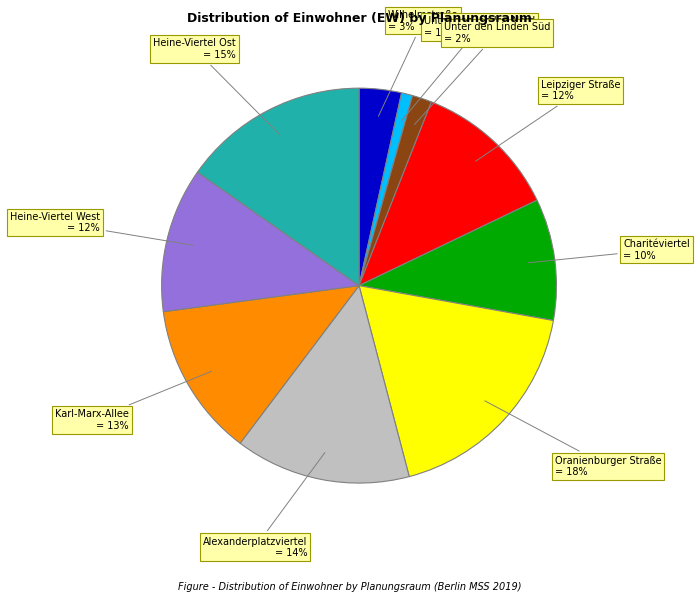

Does any single category account for the majority?

No